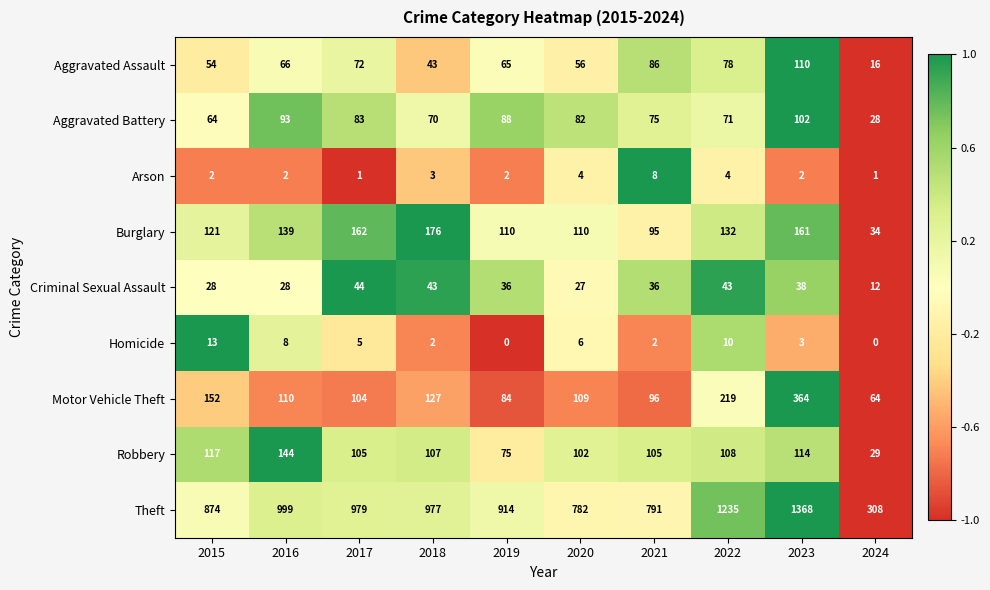

Where is Homicide nearest to the value 6?

2020